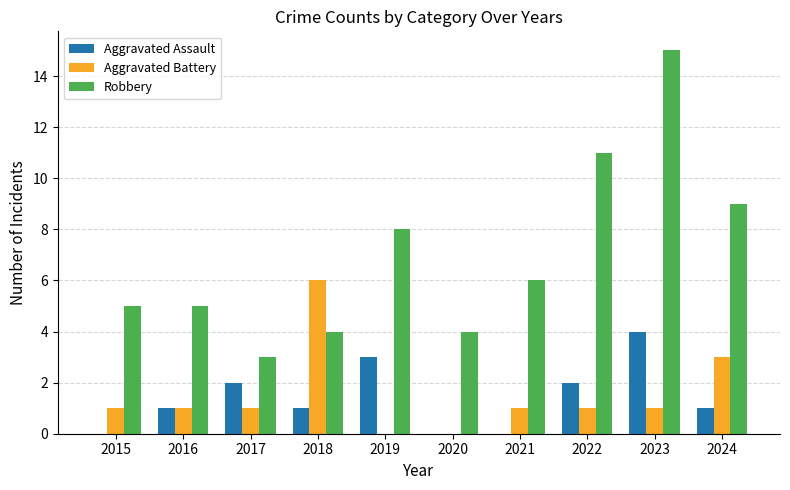

How many groups of bars are there?

10